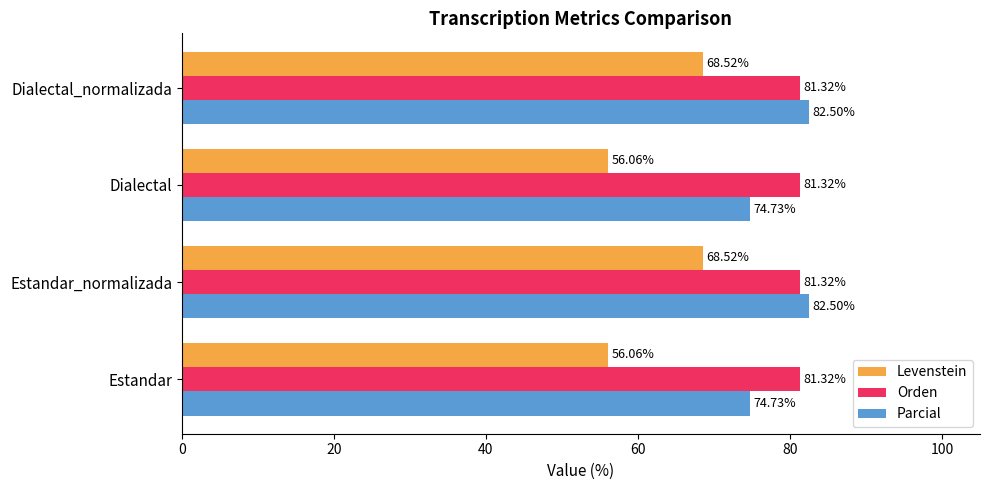

Which series has the largest total across all categories?

Orden